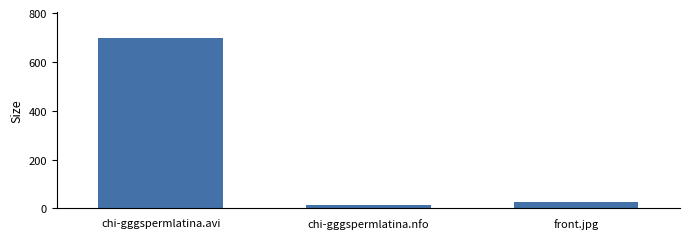

Rank the categories by value from highest to lowest.

chi-gggspermlatina.avi, front.jpg, chi-gggspermlatina.nfo